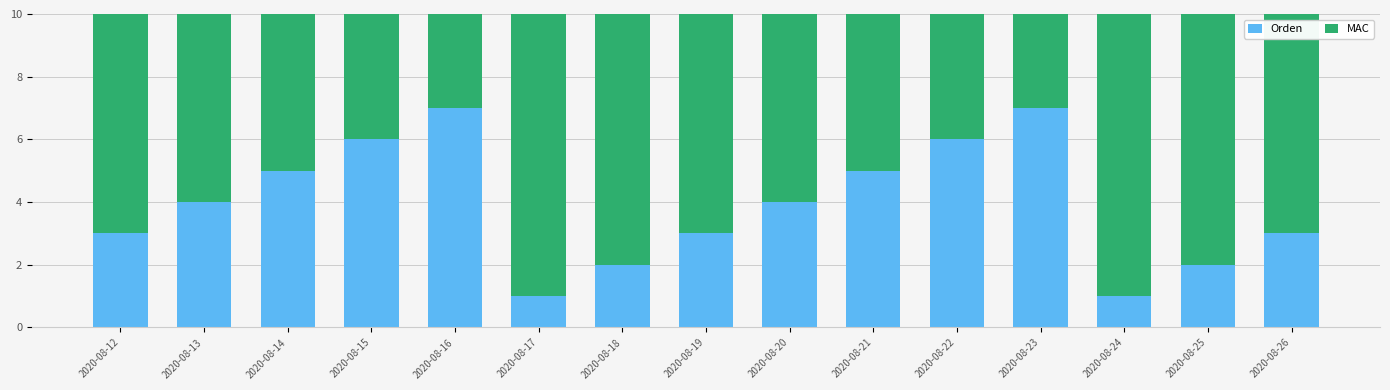

The Orden series shows 1 at 2020-08-25. True or false?

False